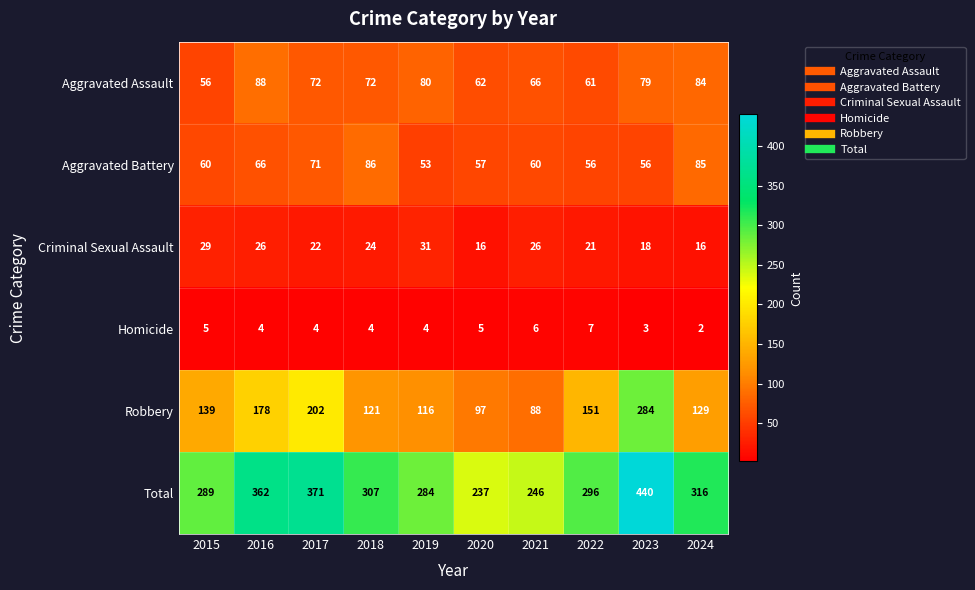

Is it true that Aggravated Assault equals 66 at 2021?

True